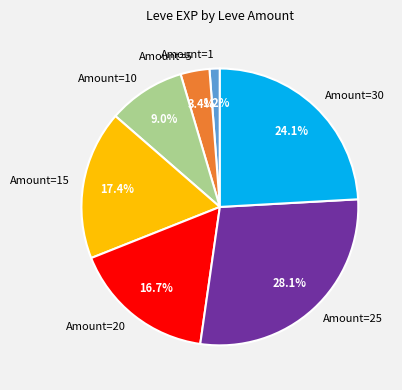

Which category has the biggest portion of the pie?

Amount=25